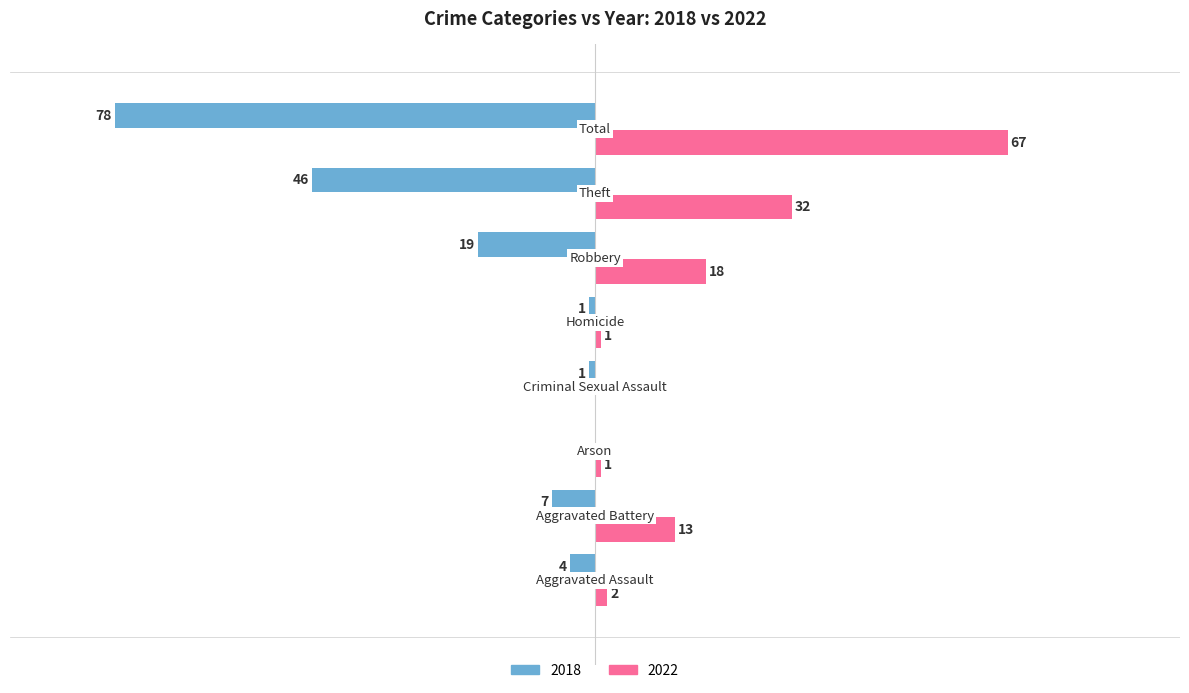

What is the minimum value for 2018?

-78